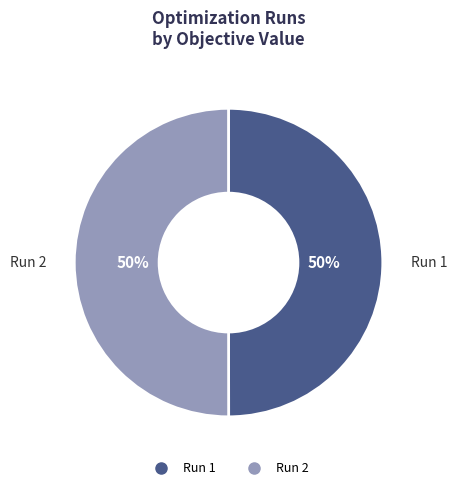

Do Run 2 and Run 1 together represent more than half of the pie?

Yes